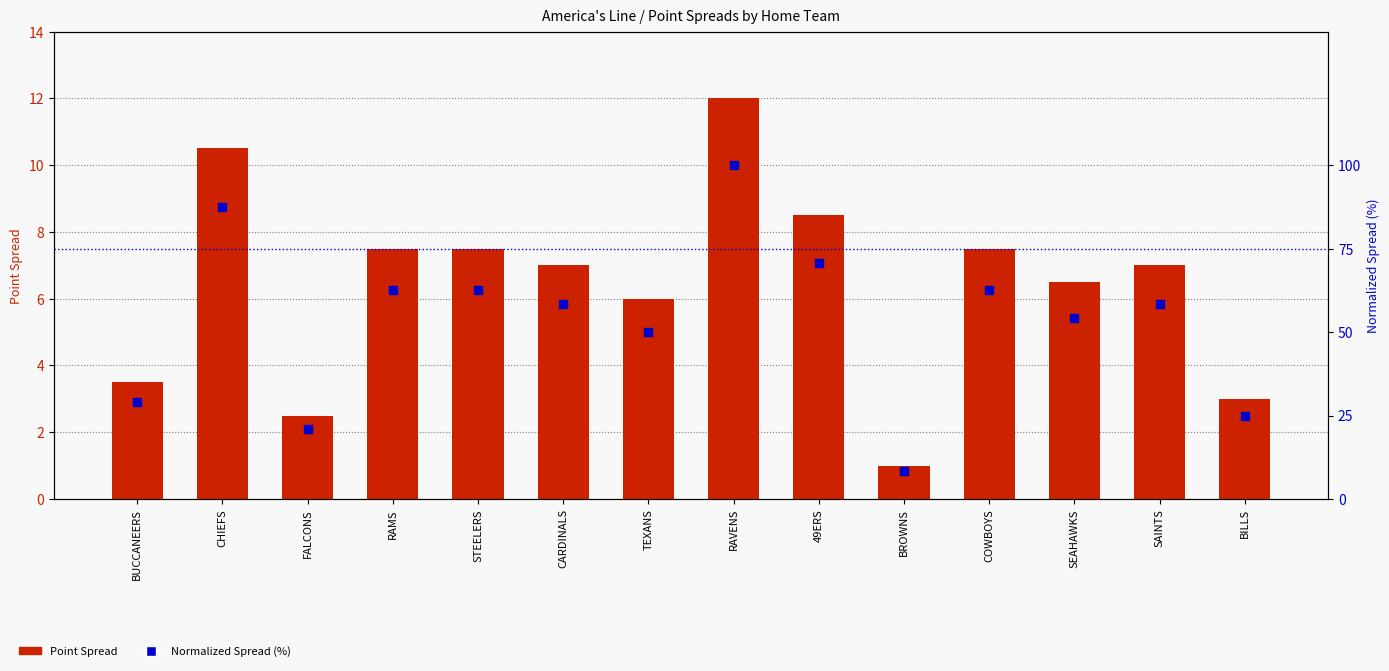

Which series reaches the minimum Y coordinate?

Point Spread